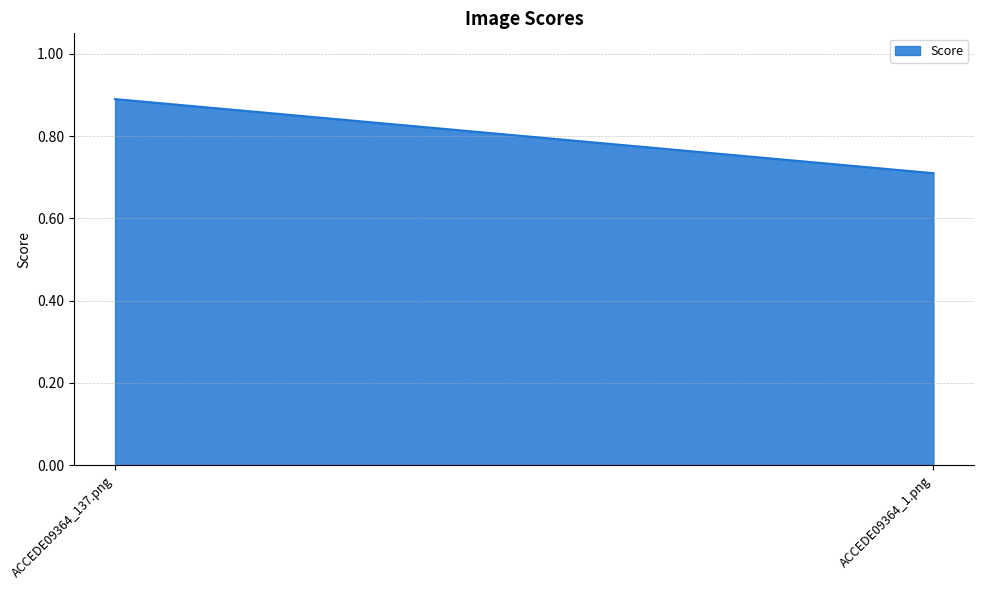

Between ACCEDE09364_1.png and ACCEDE09364_137.png, which is larger?

ACCEDE09364_137.png